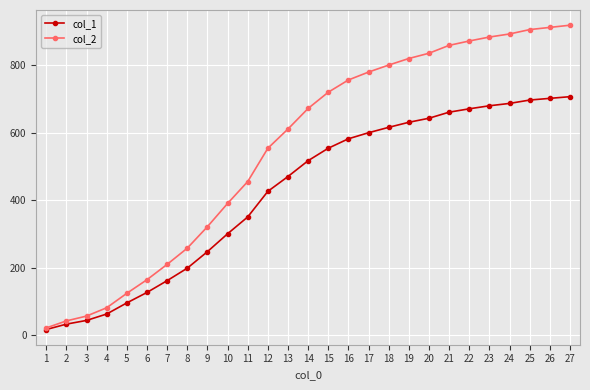

Is this an area chart (filled region under the line)?

No